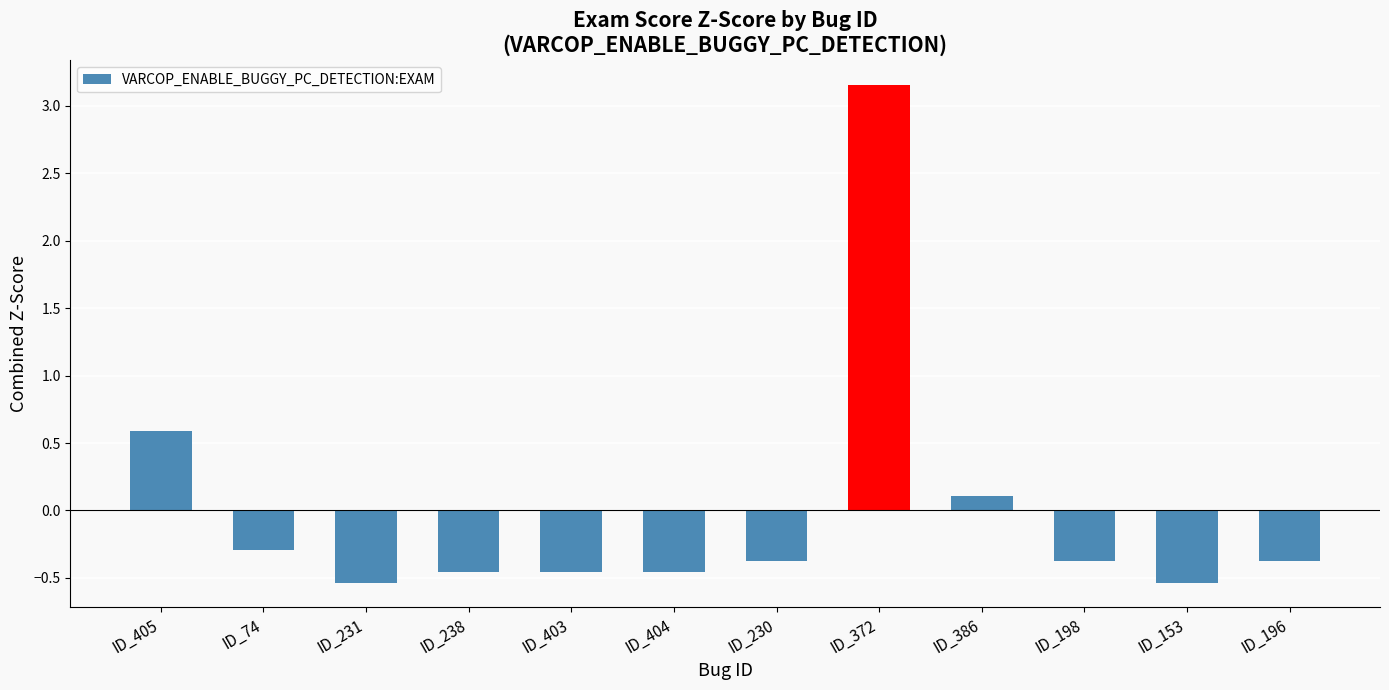

True or false: the data shows -0.5 at ID_153.

True